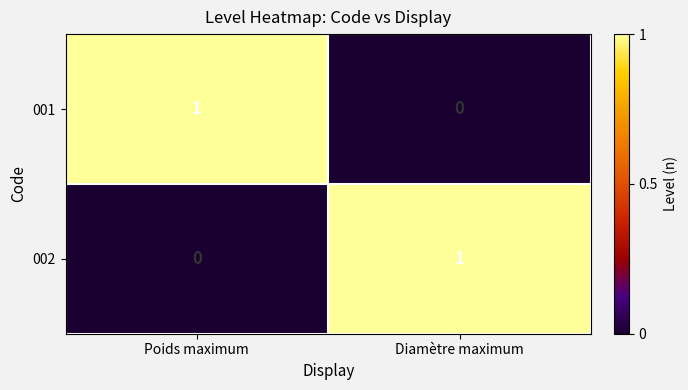

What is the greatest value displayed?

1